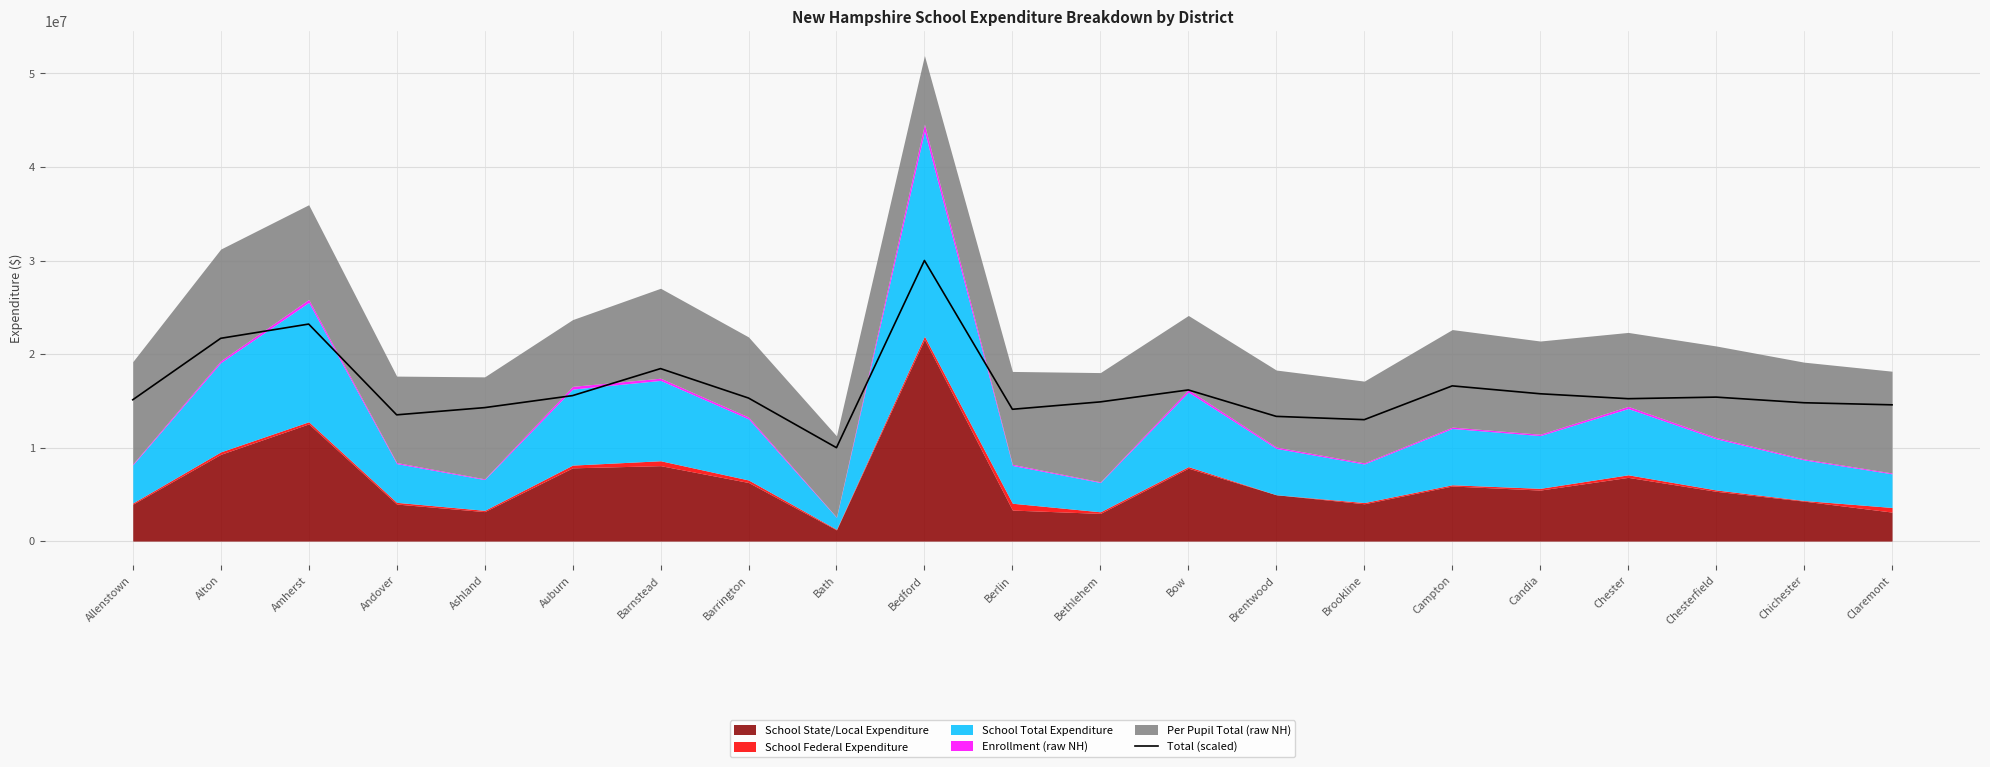

Which category has the lowest value across all series?

Bath